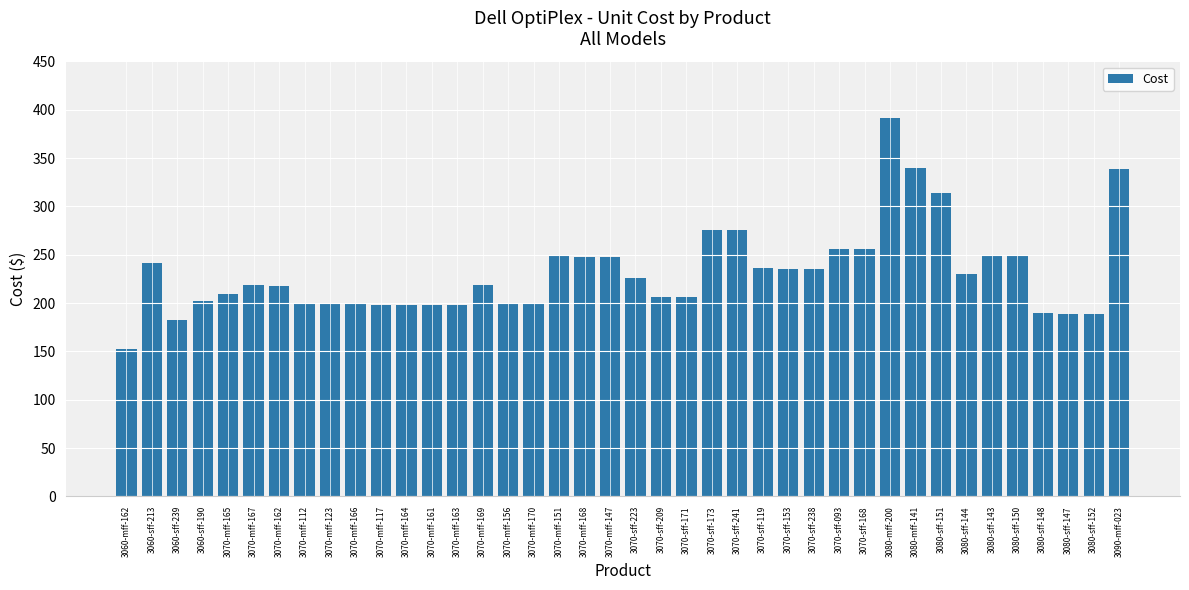

Which category has the highest value across all series?

3080-mff-200